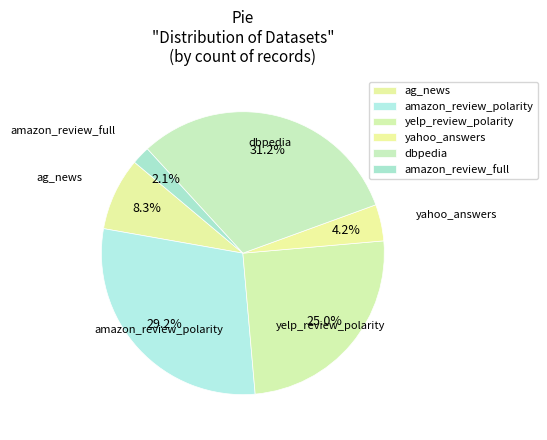

The yahoo_answers slice represents 1% of the pie. True or false?

False